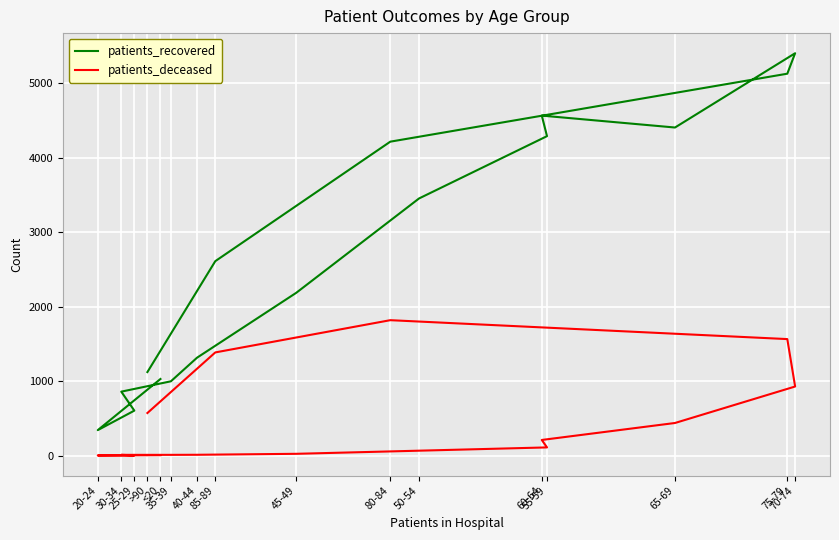

Where does the patients_deceased series first go above 109?

60-64